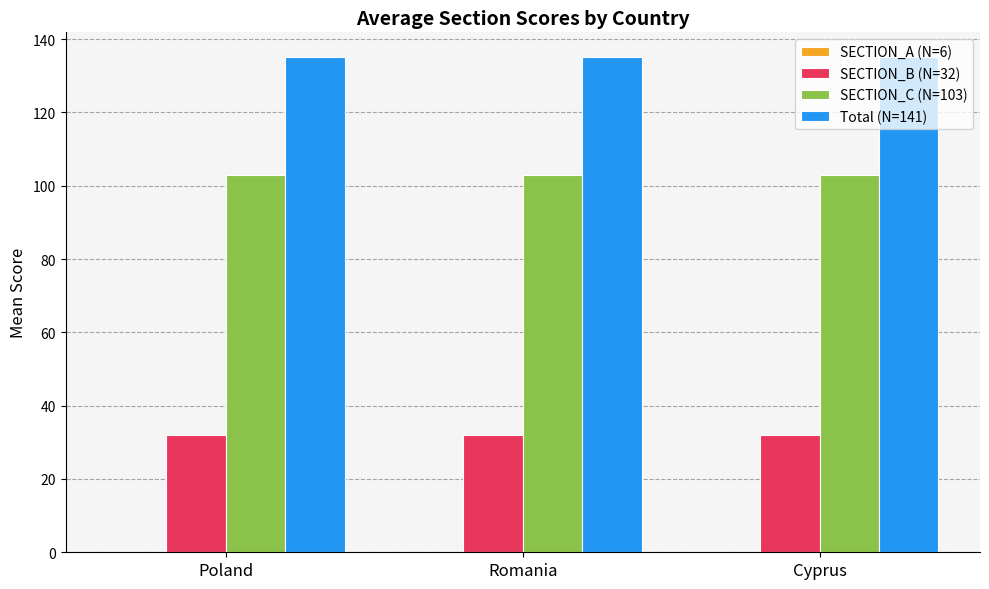

What is the highest value of the Total (N=141) series?

135.1